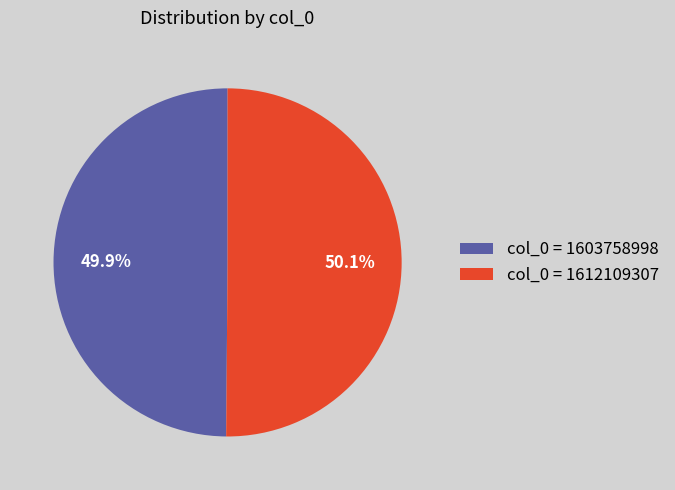

To the nearest percent, what is the average slice percentage?

50%